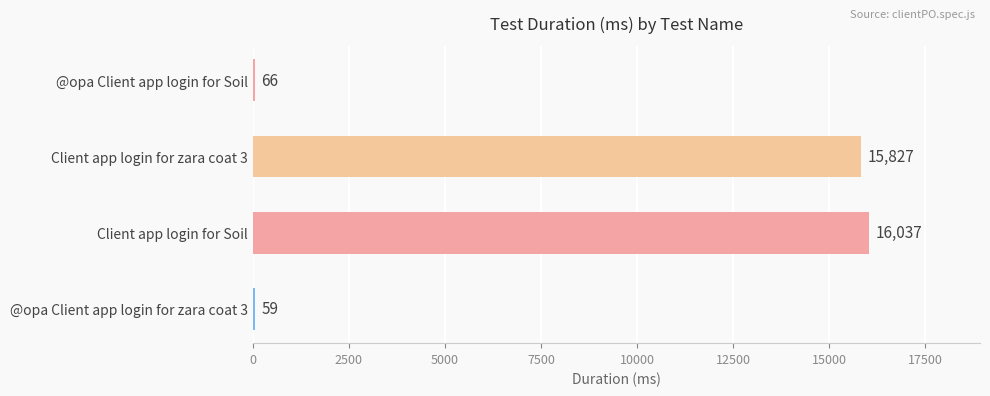

The chart shows a value of 66 at @opa Client app login for Soil. True or false?

True